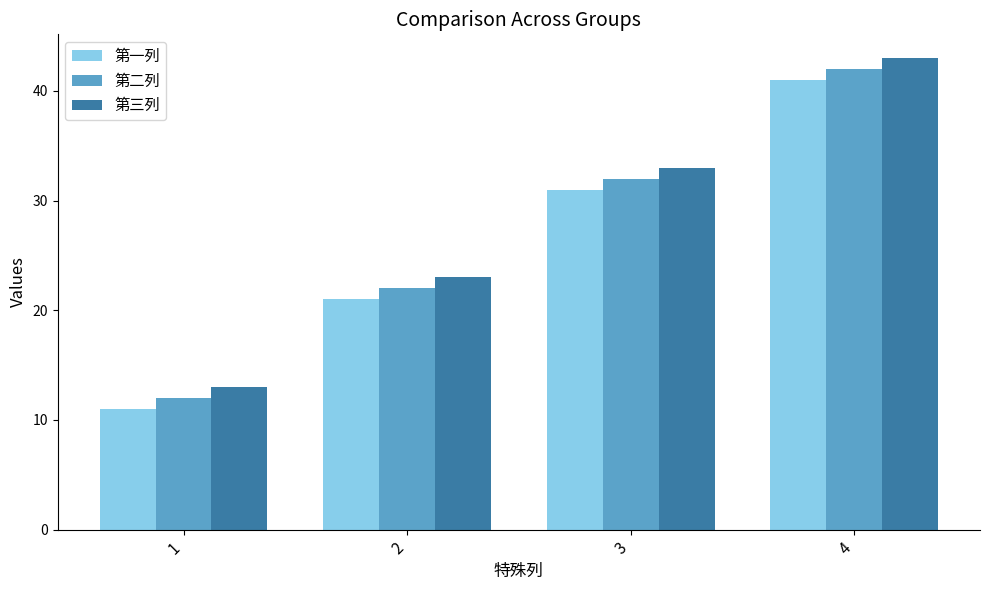

At which label is 第二列 closest to 27?

2